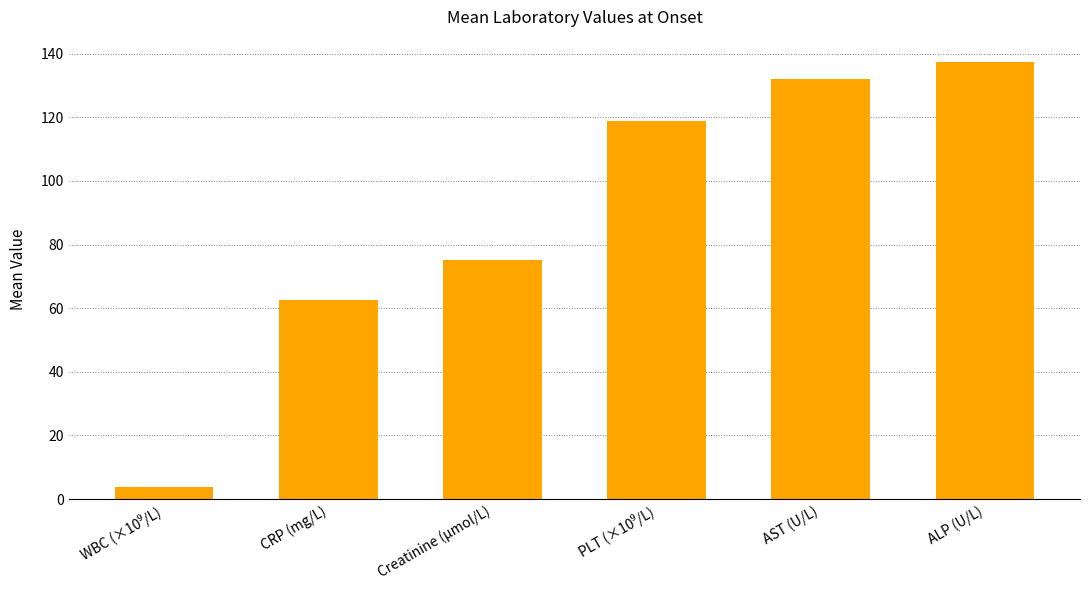

What is the greatest value displayed?

137.5